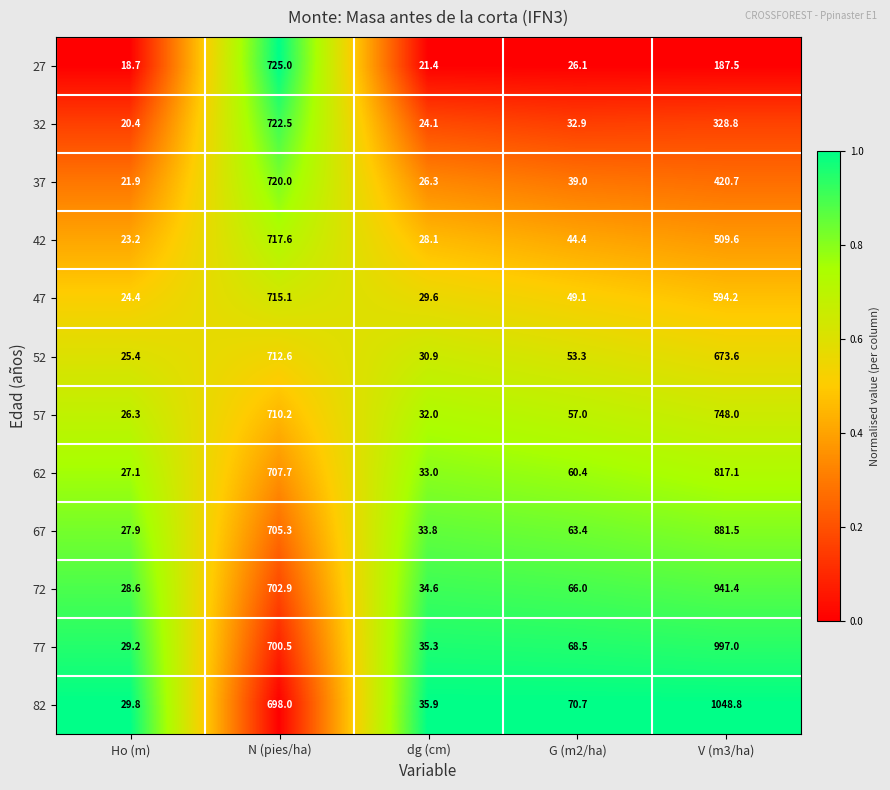

Is it true that 37 equals 720.0 at N (pies/ha)?

True